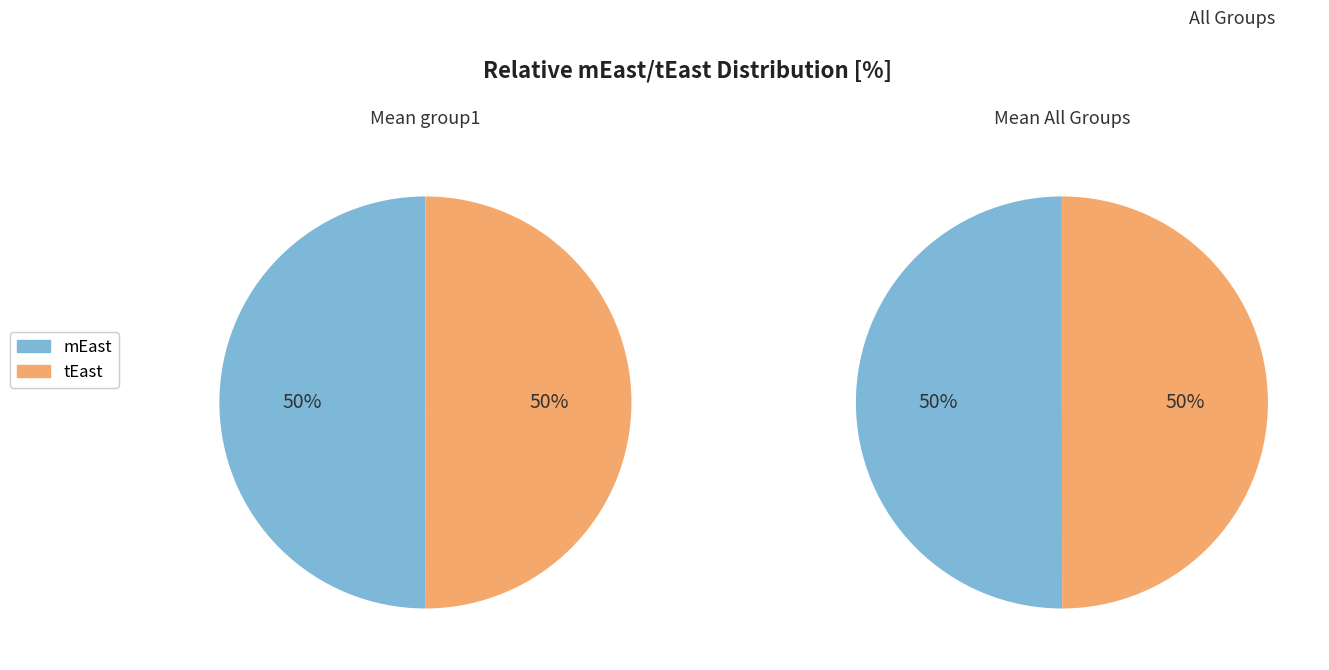

Rank the series by their average value, from lowest to highest.

tEast, mEast